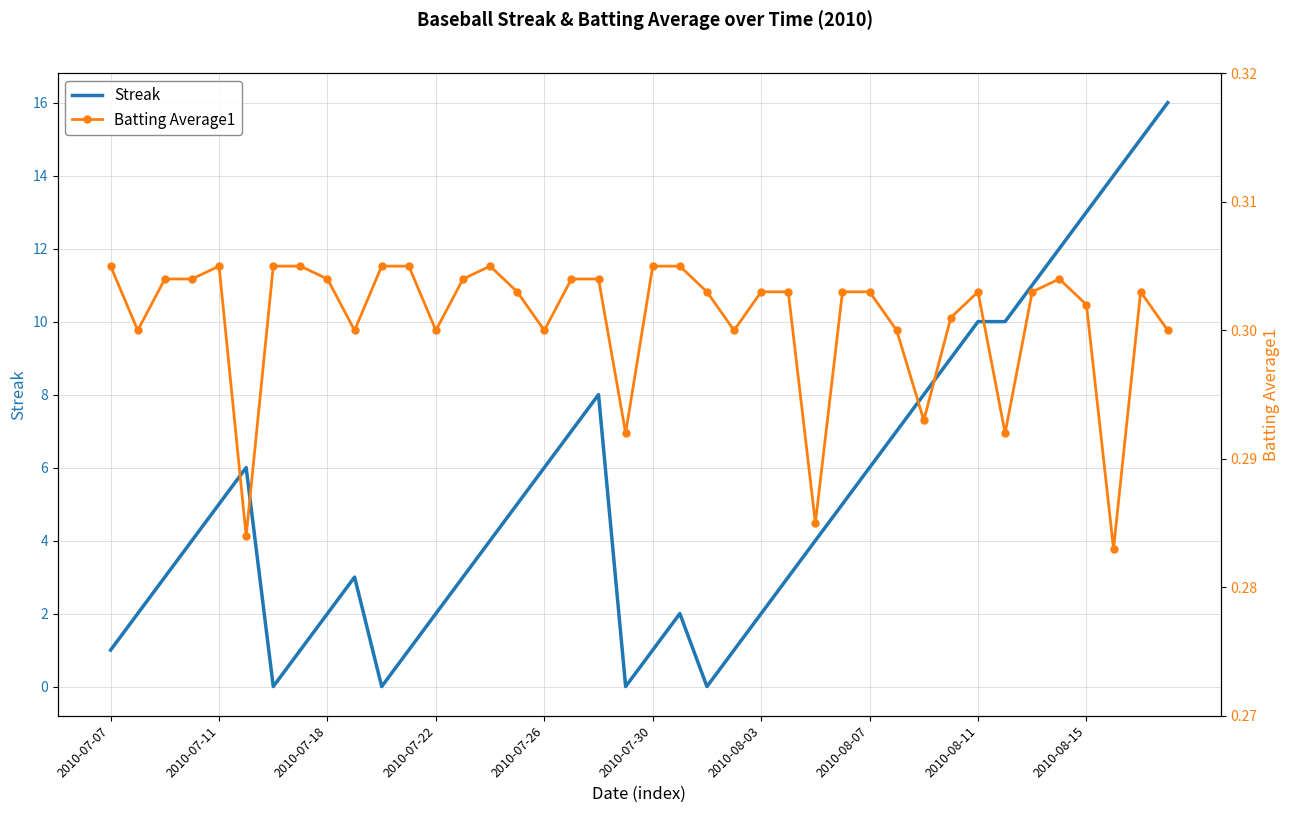

The Streak series shows 4 at 2010-07-18. True or false?

False